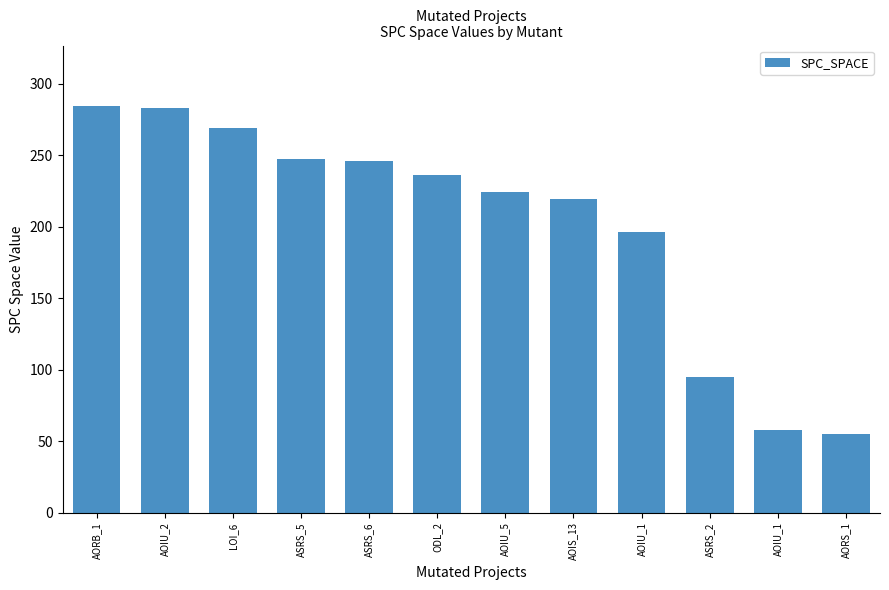

What is the difference between the maximum and minimum values?

229